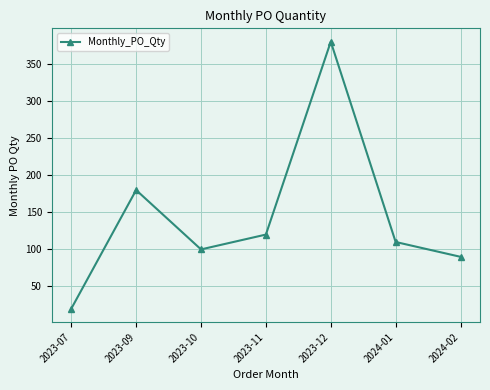

What is the value of the 3rd point from the left?

100